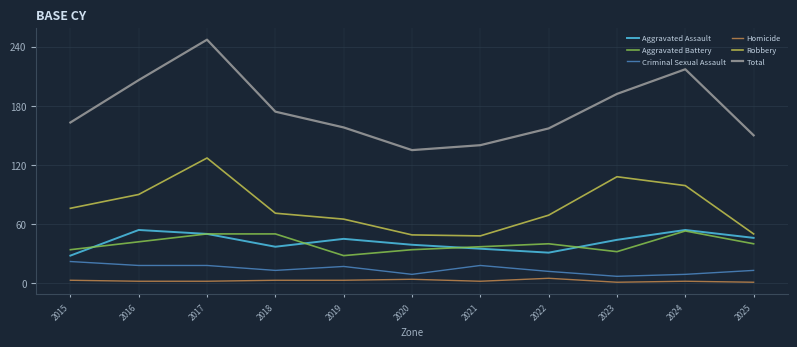

How many lines are shown in the chart?

6